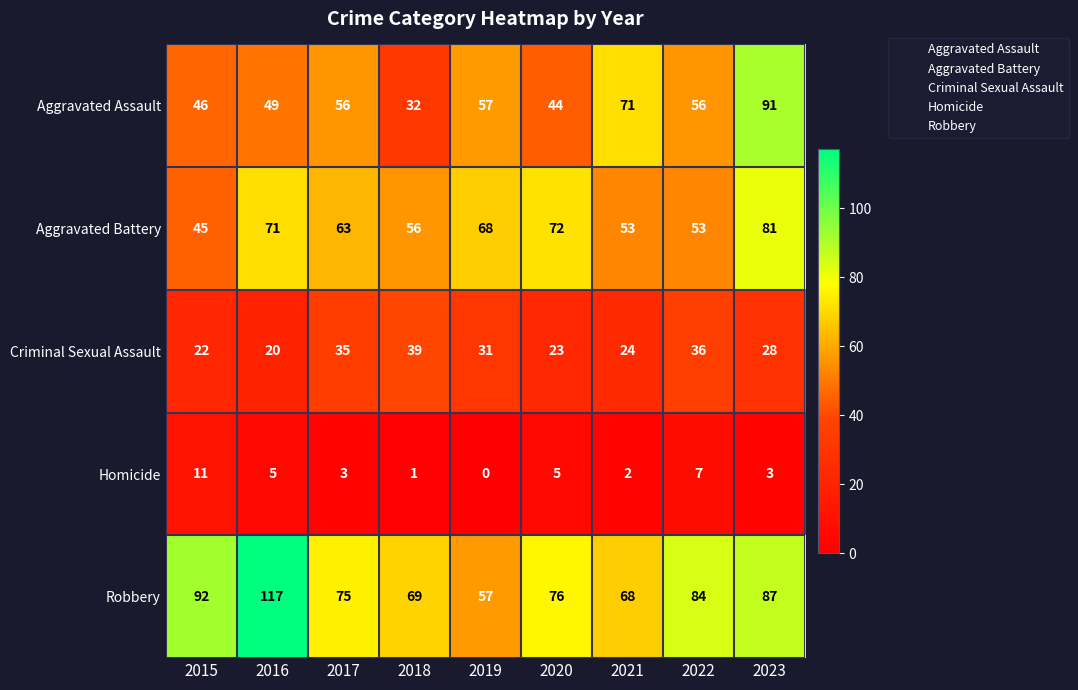

Which label corresponds to the largest value in the chart?

2016